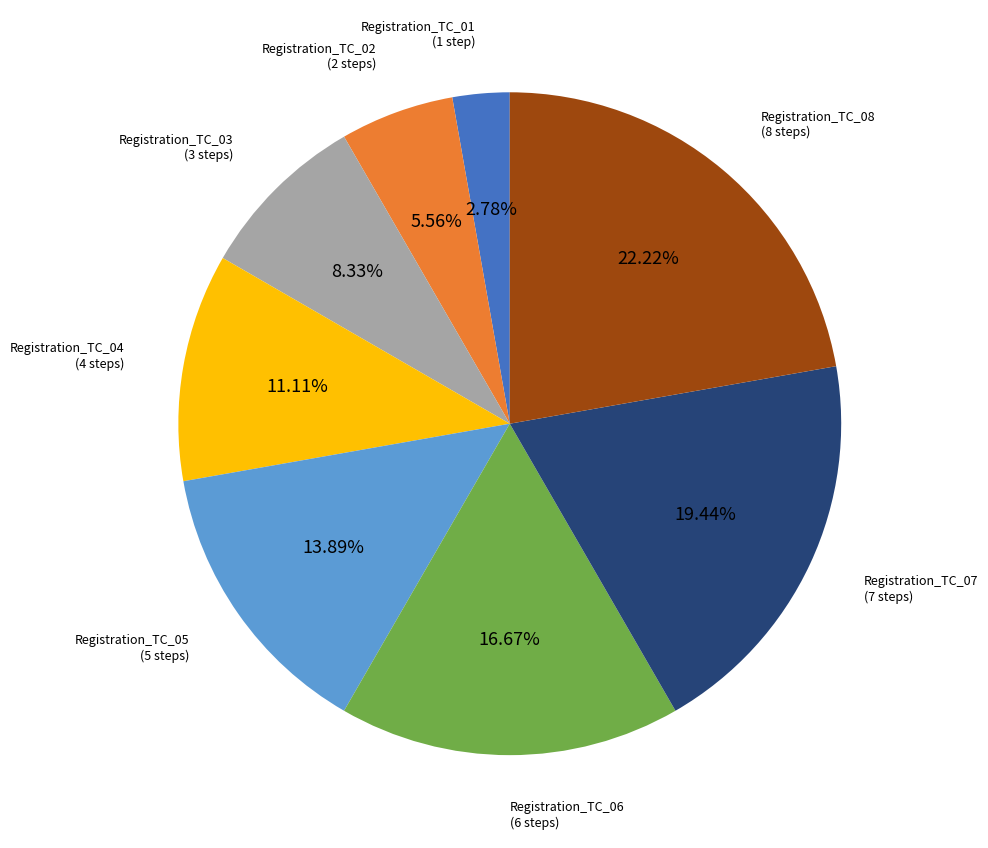

Approximately how many times larger is the value at Registration_TC_03 compared to Registration_TC_06?

0.5